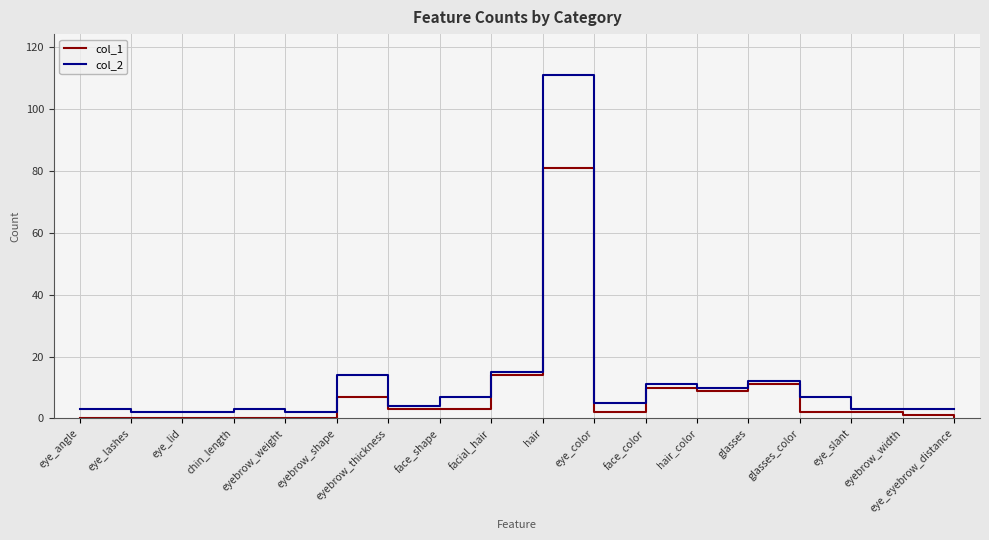

Is it true that col_2 equals 11 at face_color?

True